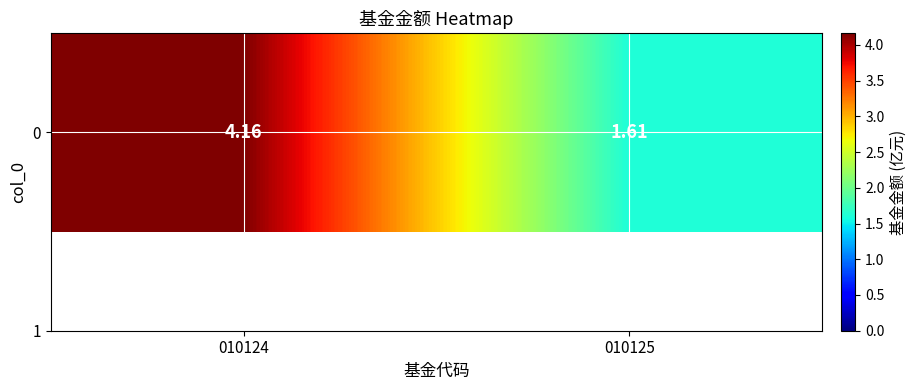

At which category does the chart reach its minimum across all series?

010125